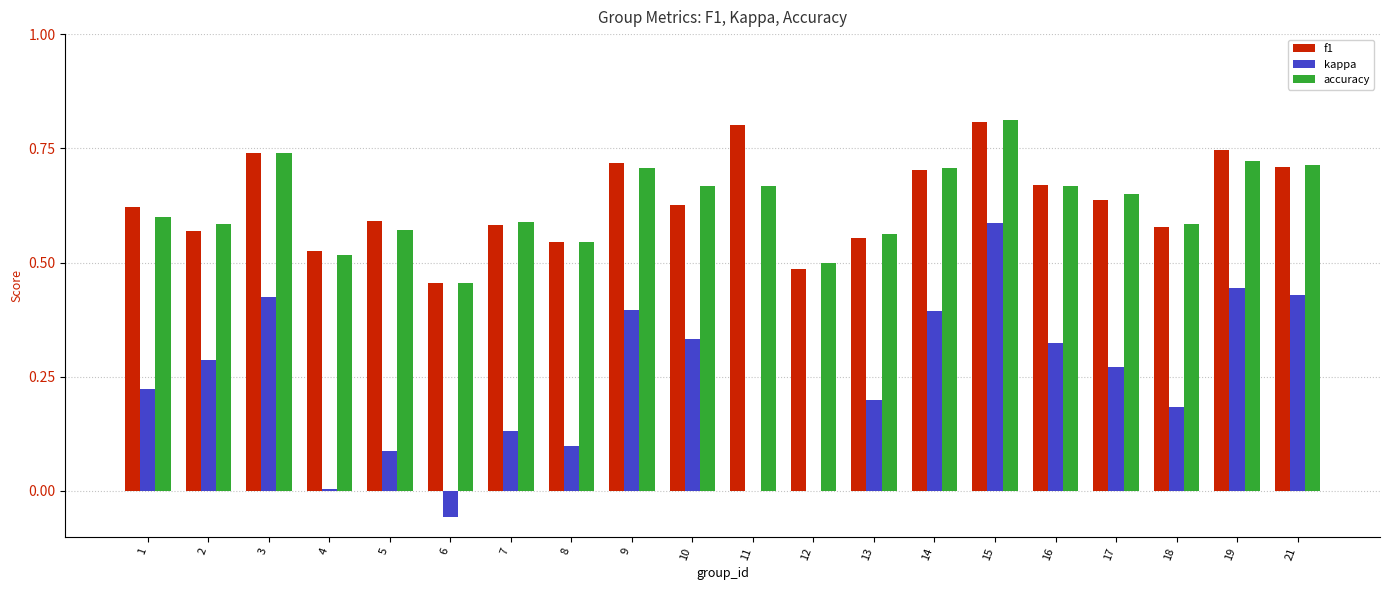

Is it true that kappa equals 0.4 at 21?

True